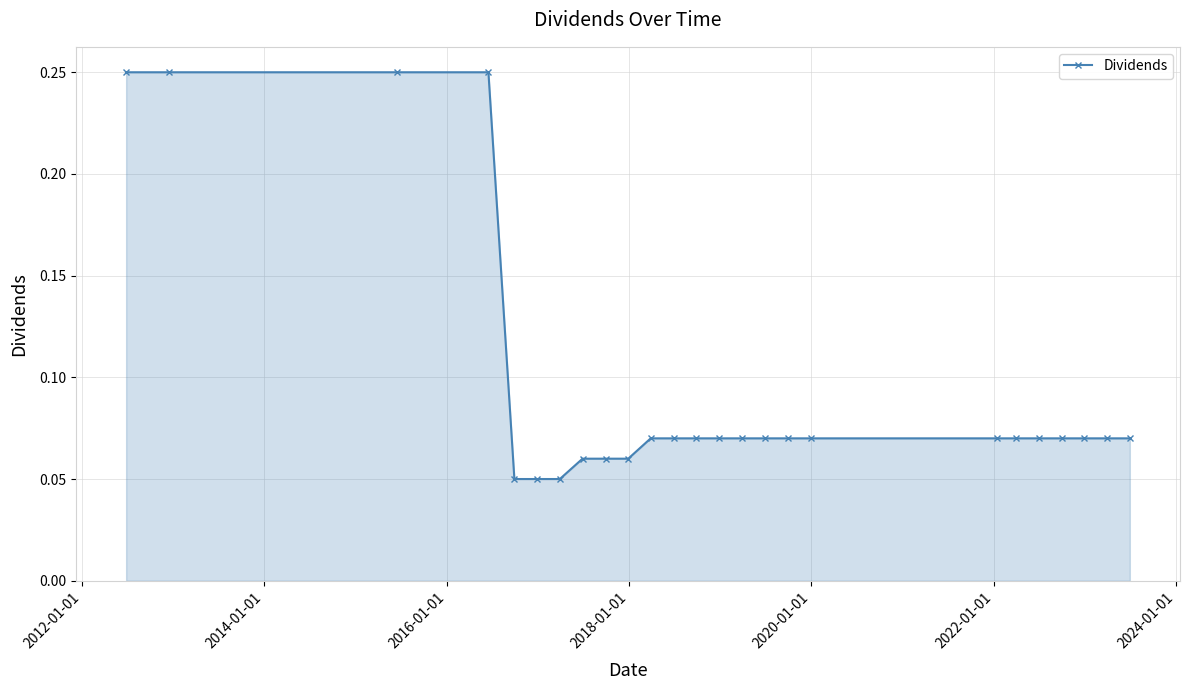

How many values are between 0 and 1?

25